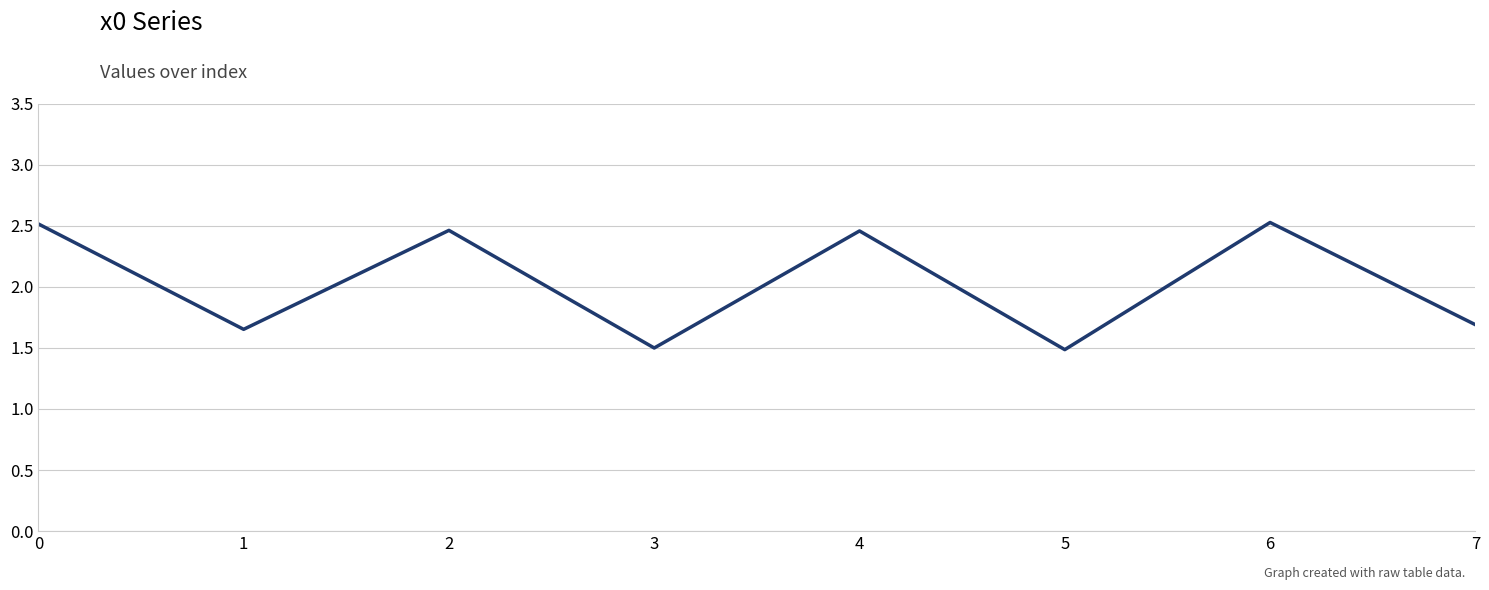

Count the number of data series in this chart.

1